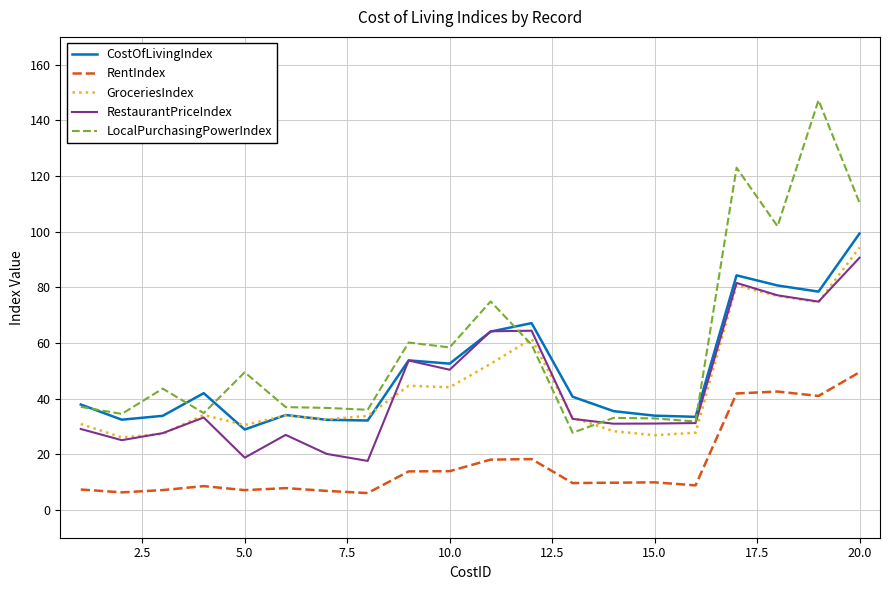

Which series has the widest spread of values?

LocalPurchasingPowerIndex